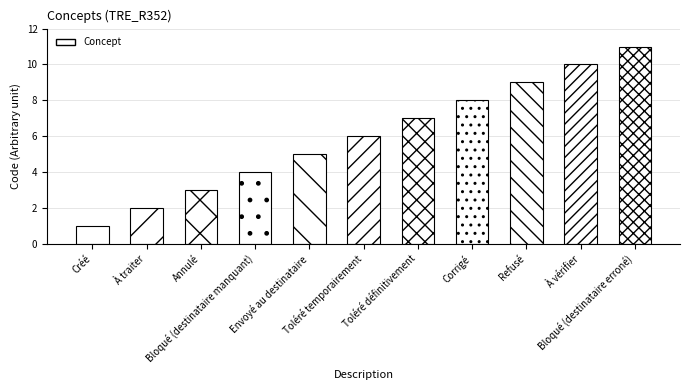

Which category has the highest value across all series?

Bloqué (destinataire erroné)